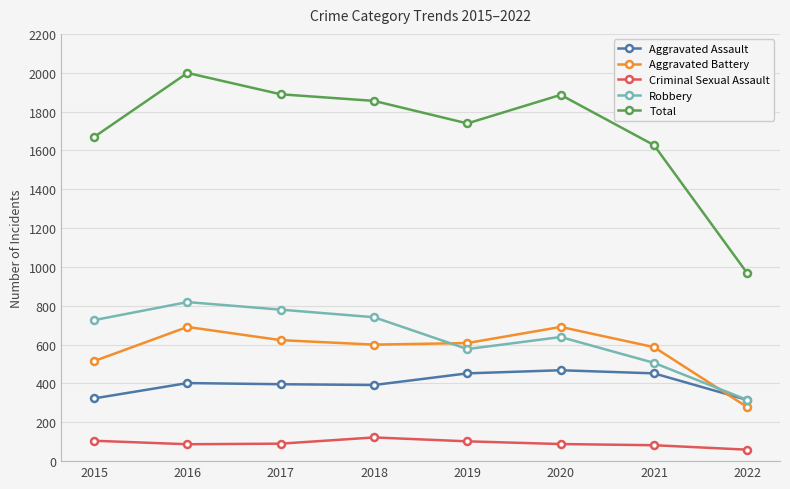

True or false: Aggravated Assault has more than 1 interior local peaks.

True